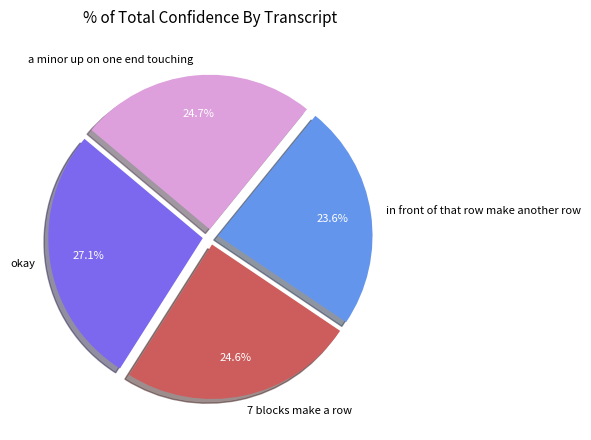

How many slices are in this pie chart?

4